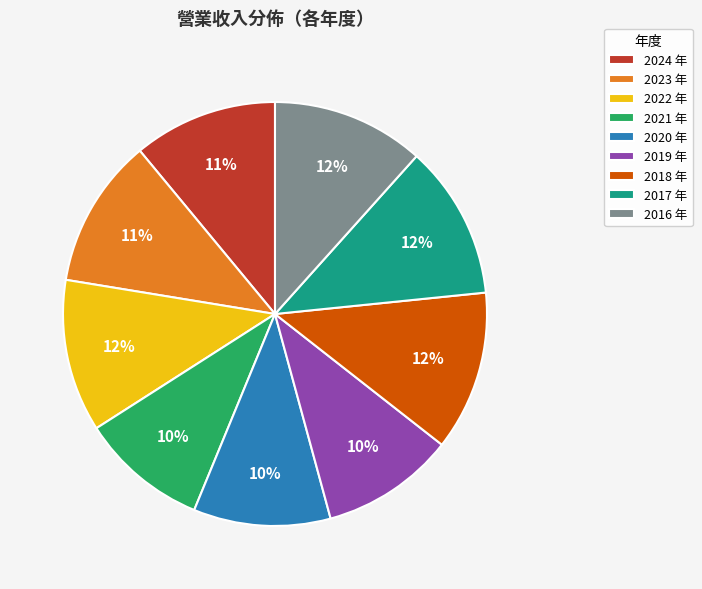

Do 2024 and 2019 together represent more than half of the pie?

No